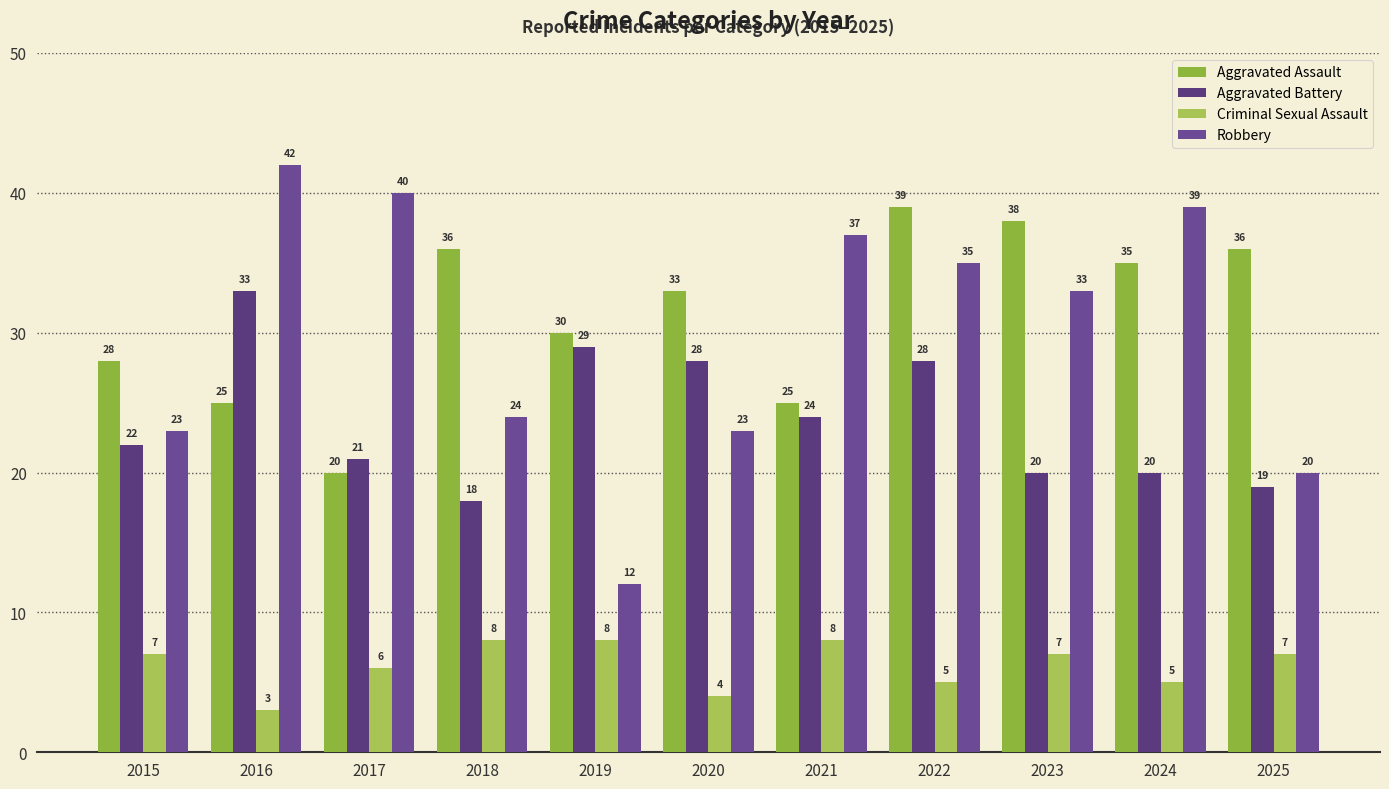

Is it true that Criminal Sexual Assault equals 8 at 2018?

True